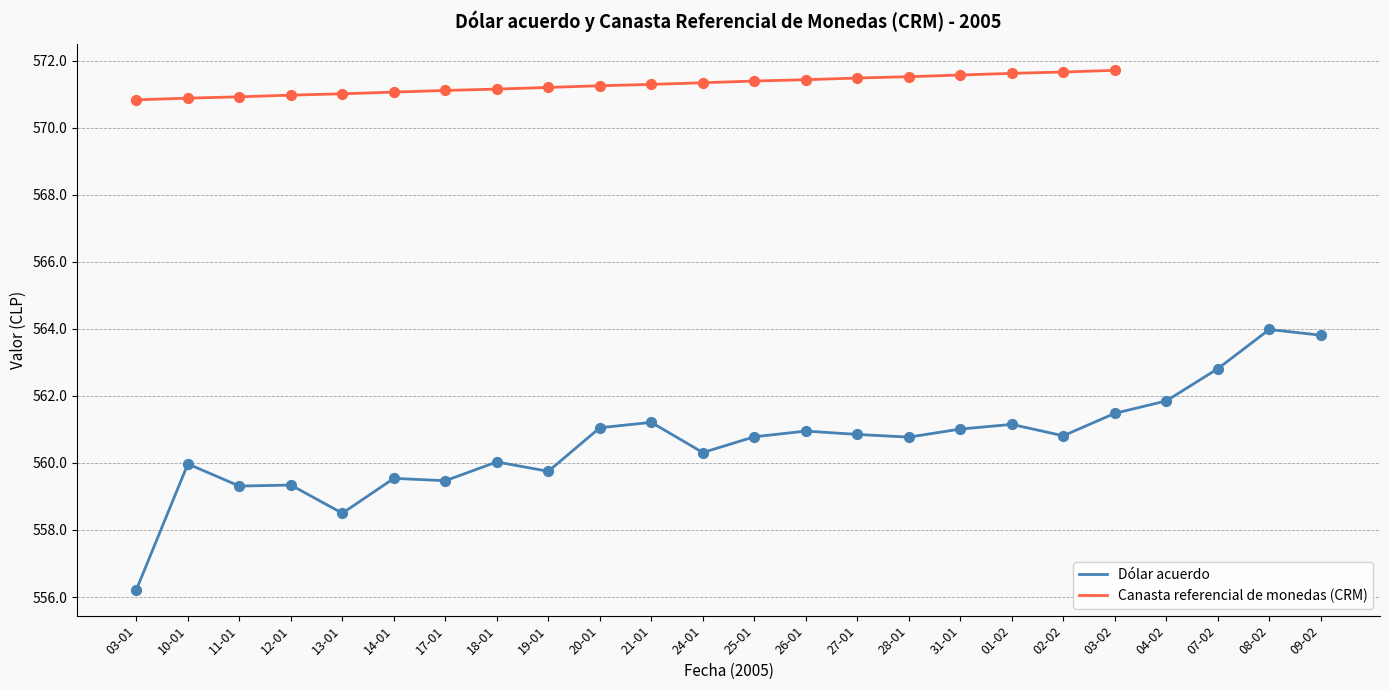

What are all the series names shown in the legend?

Dólar acuerdo, Canasta referencial de monedas (CRM)